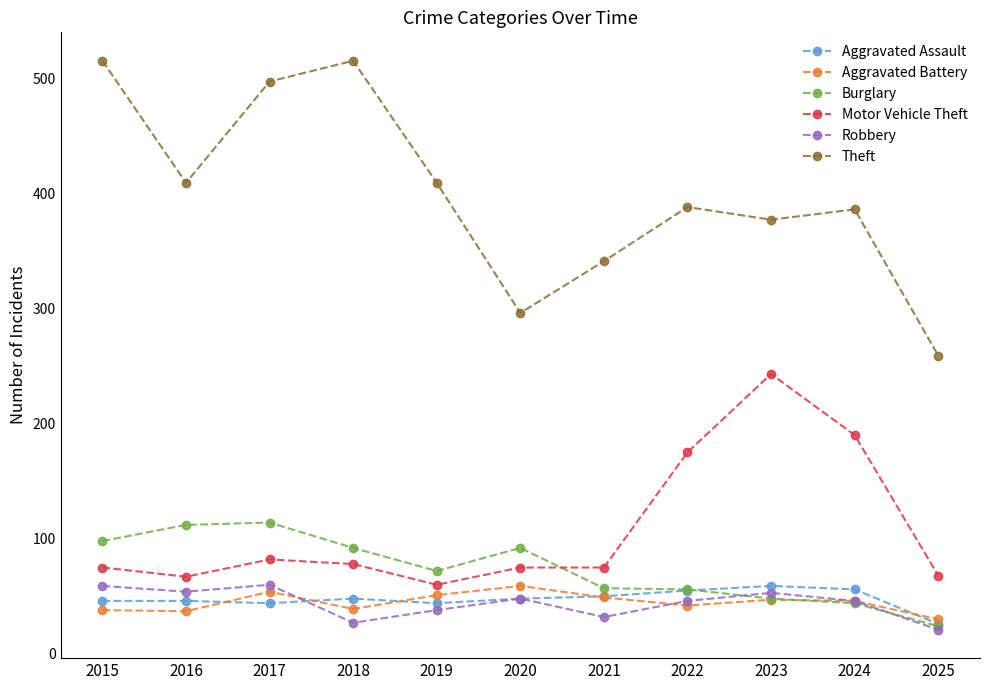

Which series changed the most between 2023 and 2024?

Motor Vehicle Theft